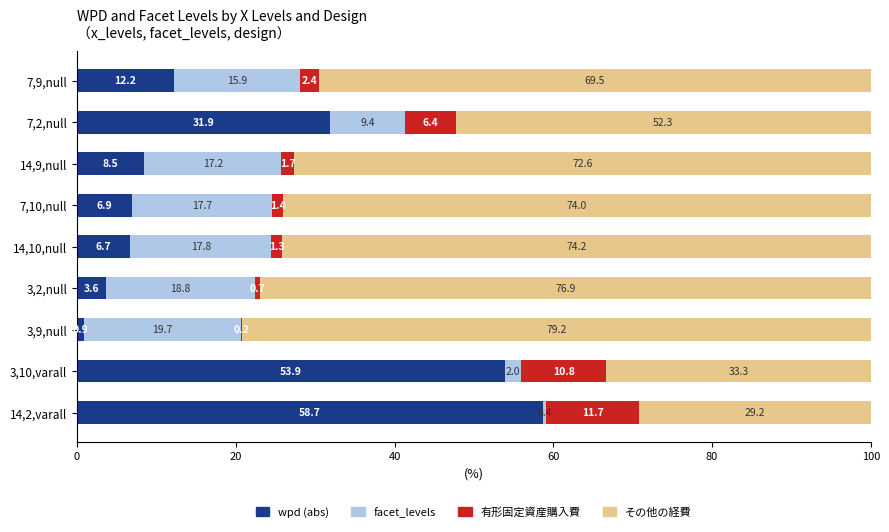

What is the sum of the wpd (abs) values at 14,9,null and 3,9,null?

9.4